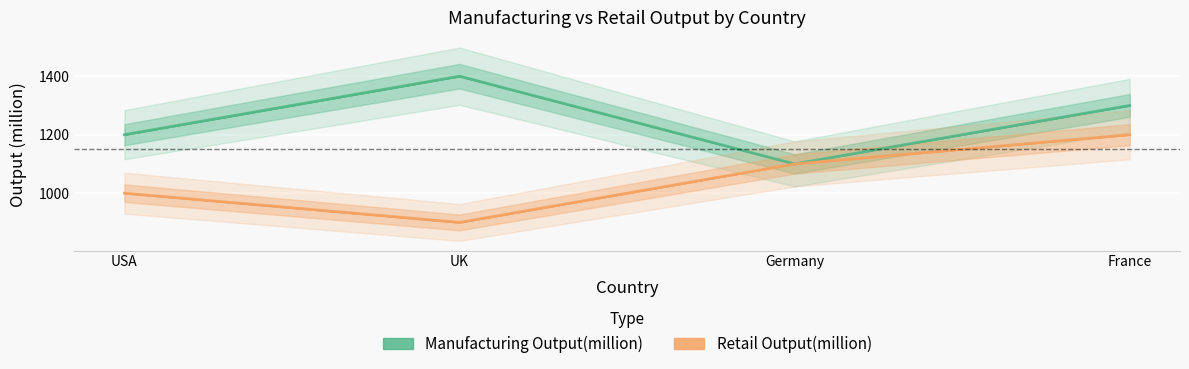

What is the difference between the maximum and minimum values in the Manufacturing Output(million) series?

300